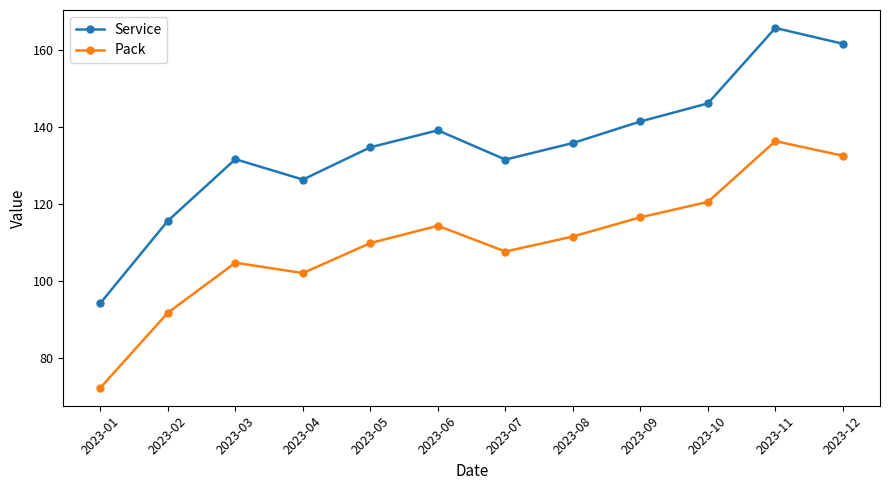

What is the difference between the highest and lowest values at 2023-12?

29.1